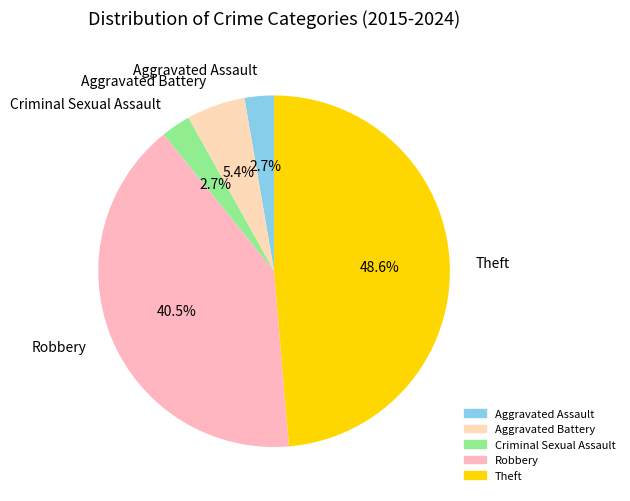

Does Criminal Sexual Assault represent more than half of the total?

No